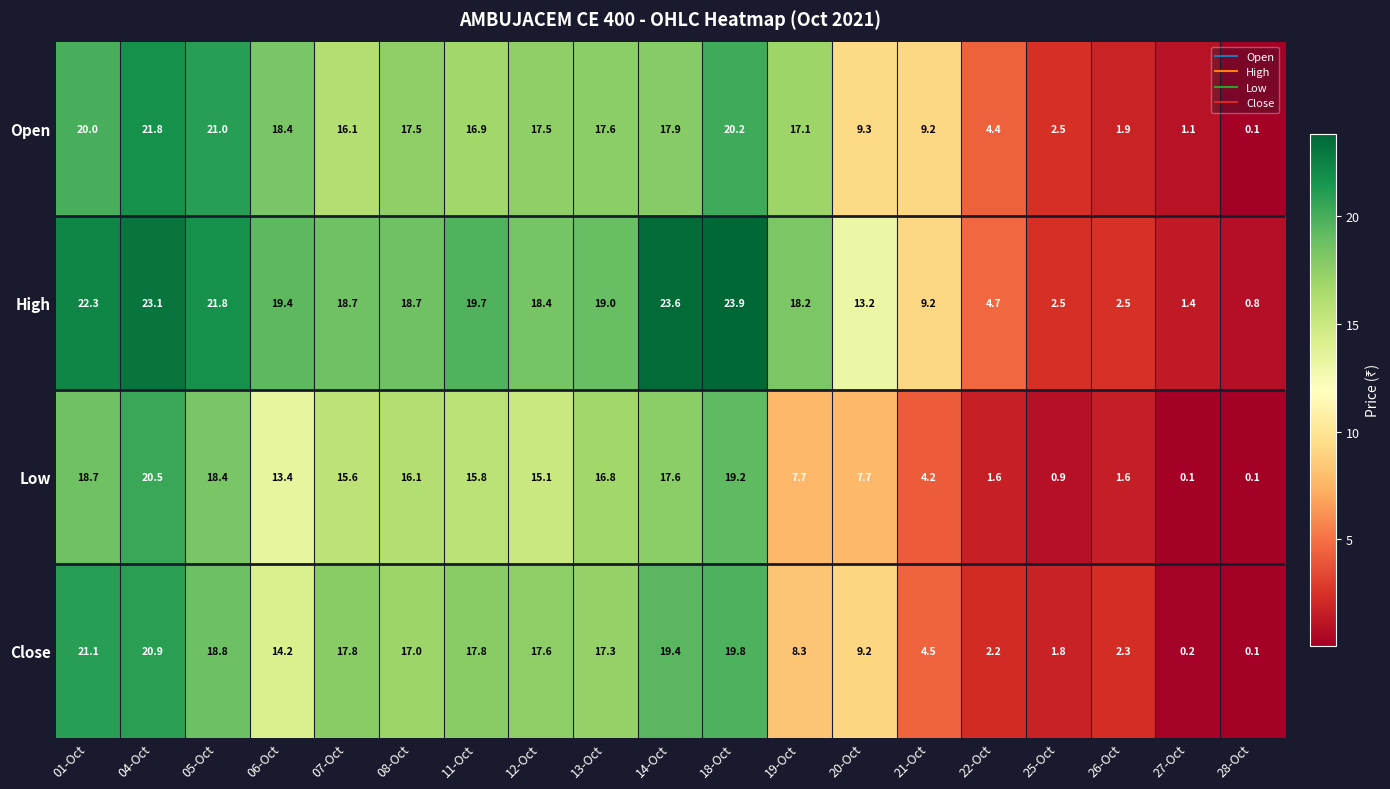

At which label does Close reach its peak?

01-Oct